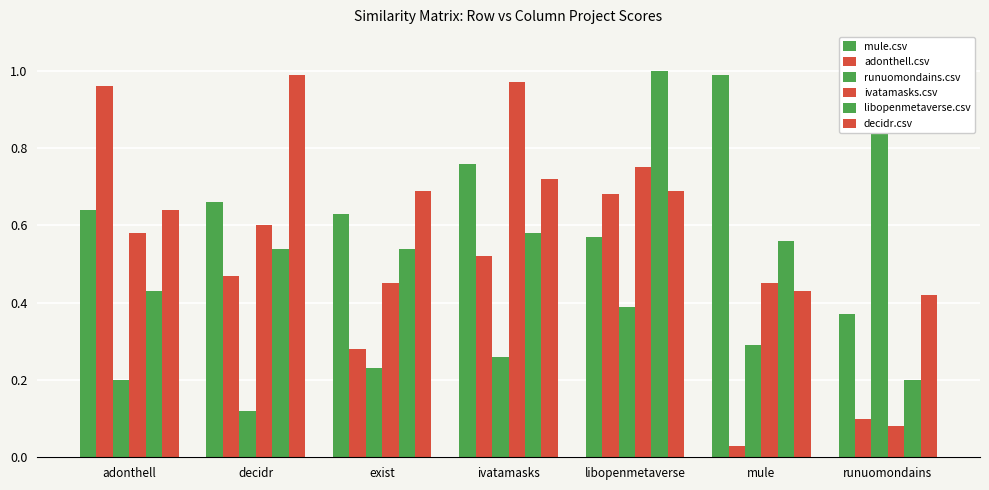

What position from the right is runuomondains?

1